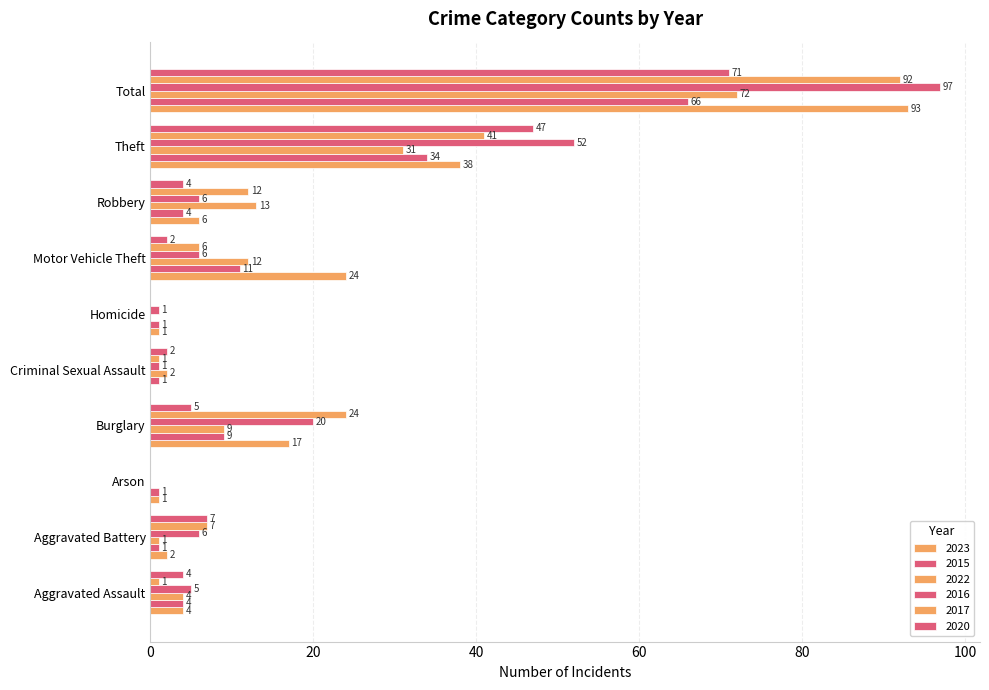

At which label does 2017 first exceed 7?

Burglary